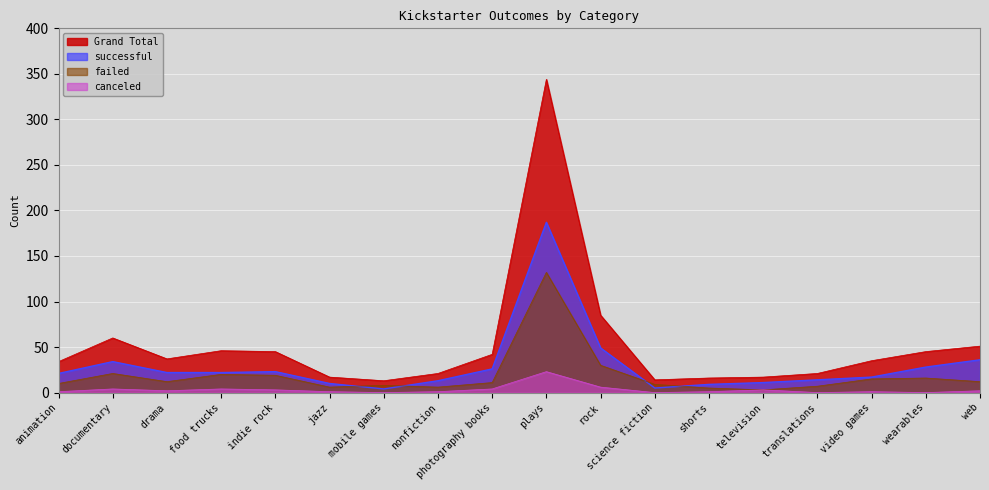

At which category does Grand Total reach its first local peak?

documentary